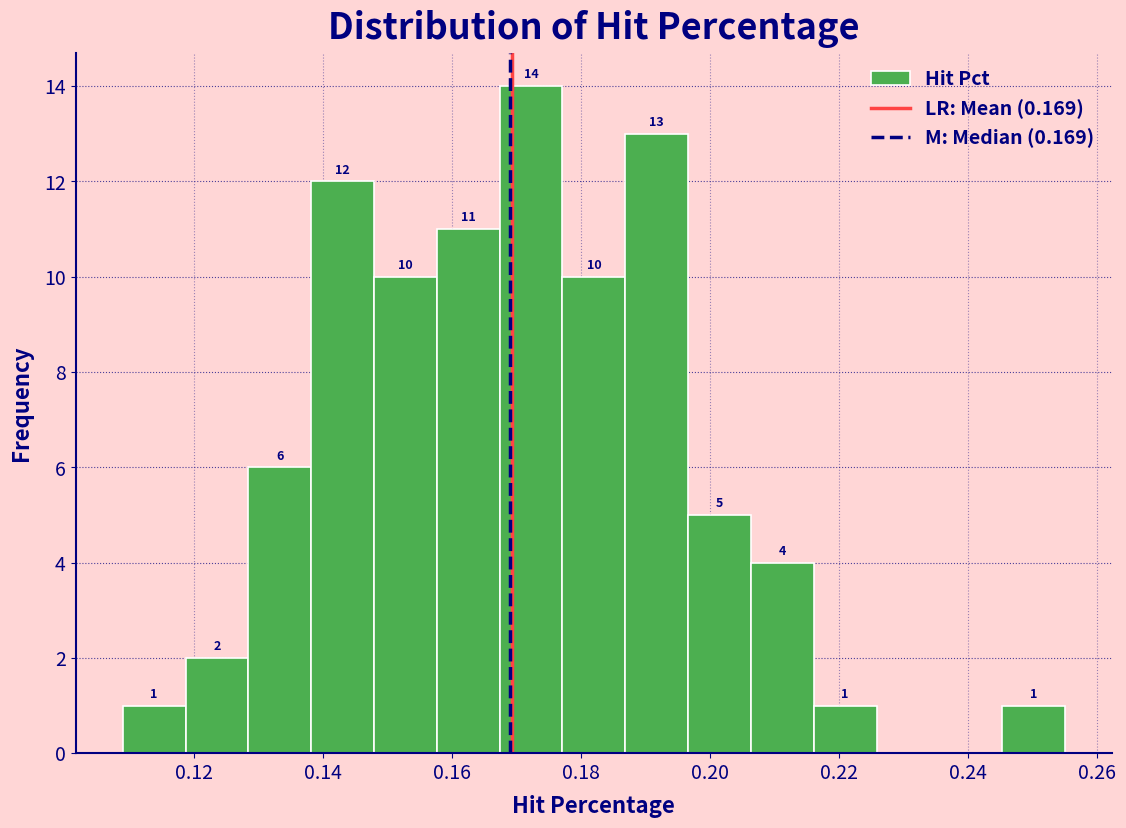

Over which range of the x-axis is the bar tallest?

0.168 to 0.178